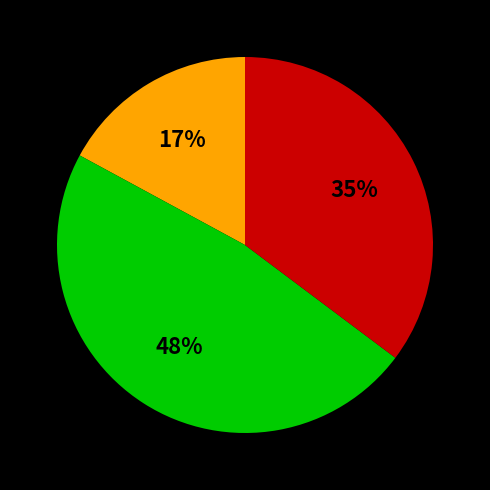

Does any single category account for the majority?

No